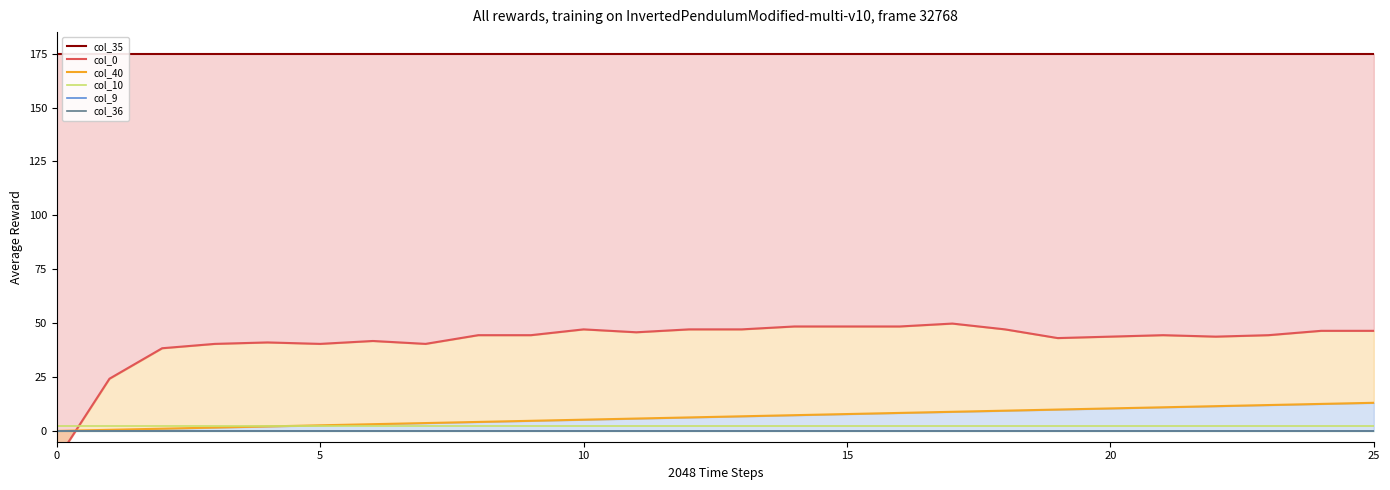

At which category is the sum across all series the highest?

25